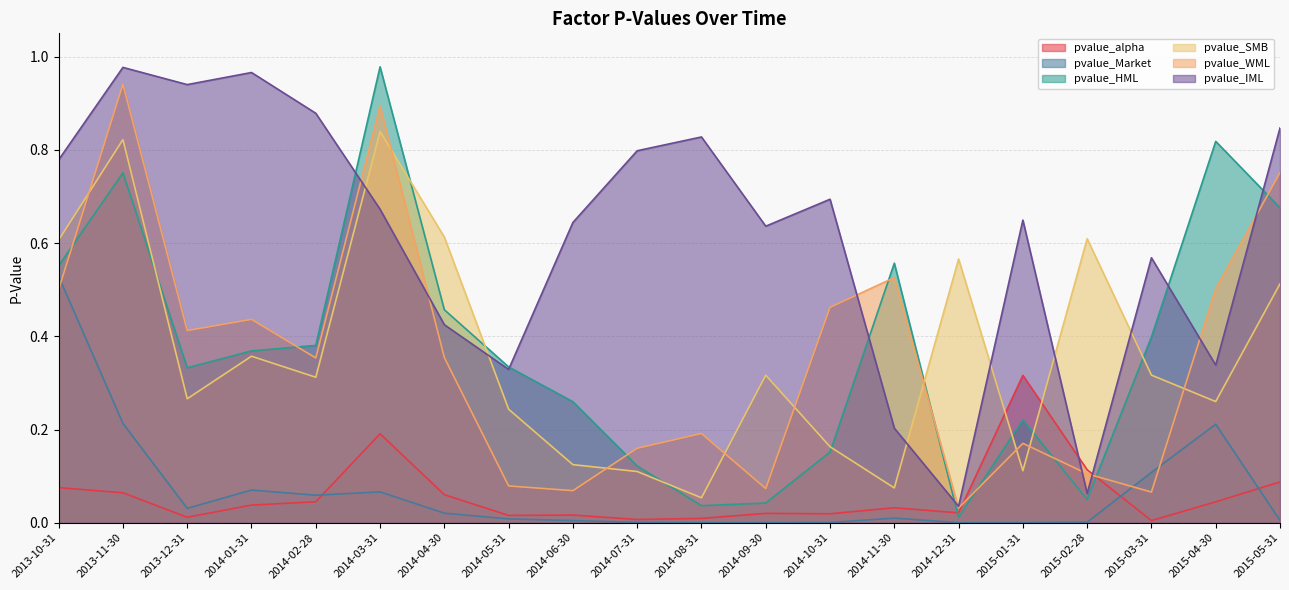

What is the sum of the pvalue_HML values at 2014-11-30 and 2013-10-31?

1.1